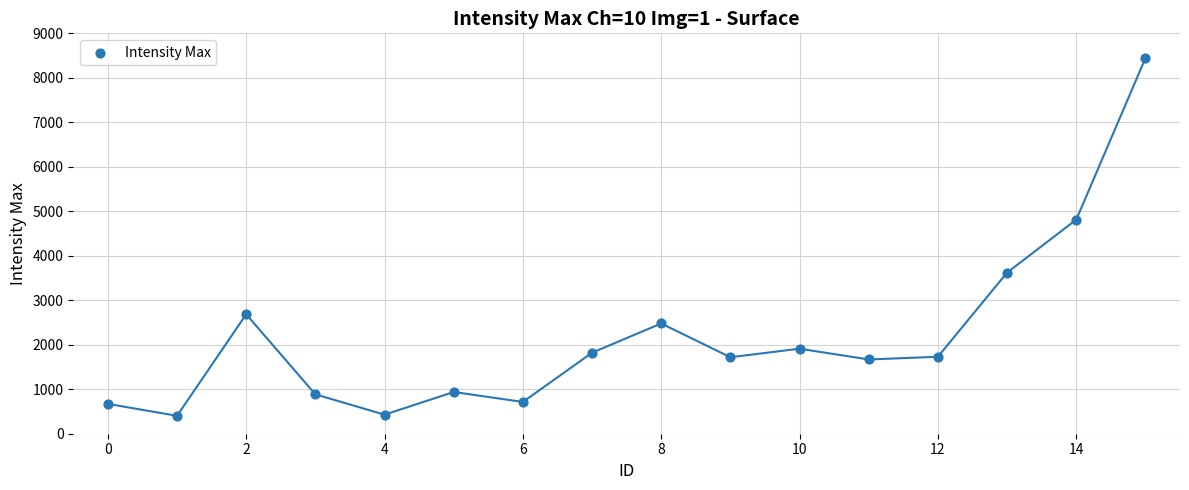

What is the range of Y values (max minus min)?

8039